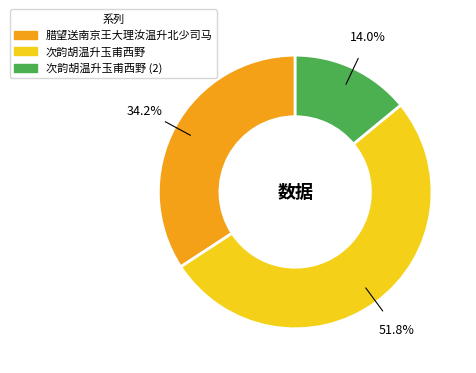

Is there a majority slice in this chart?

Yes